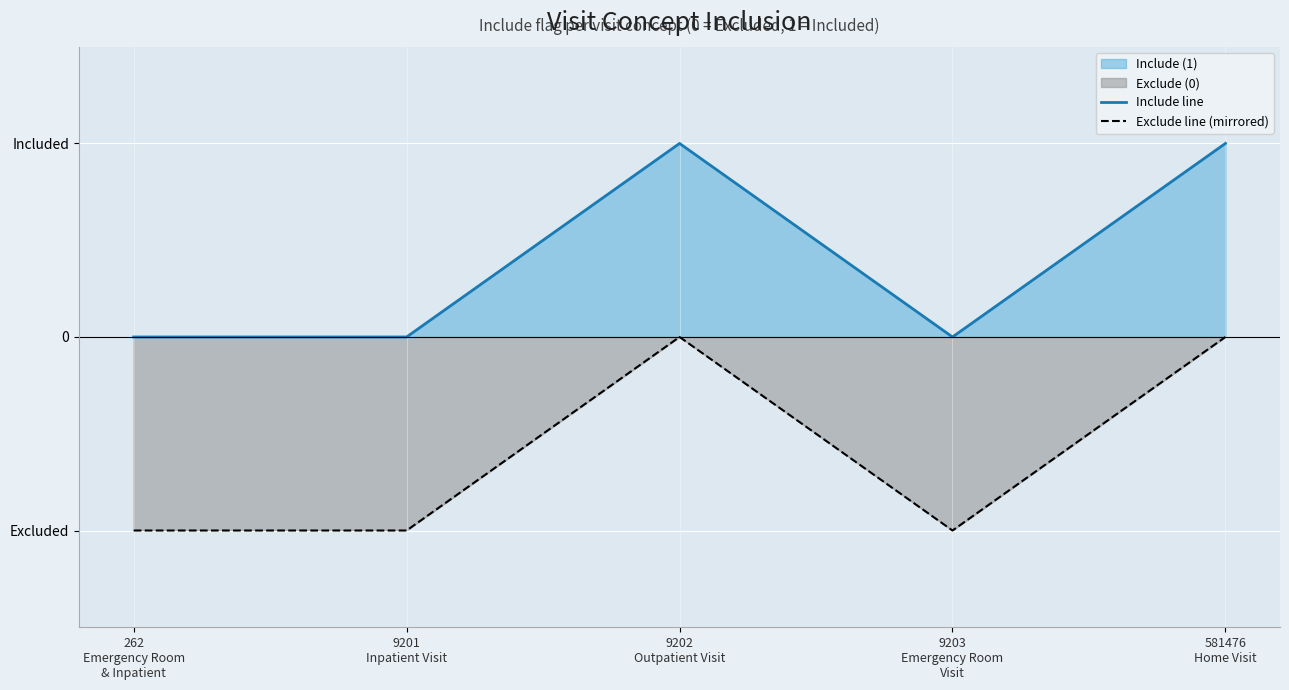

How many values in Include line are above zero?

2